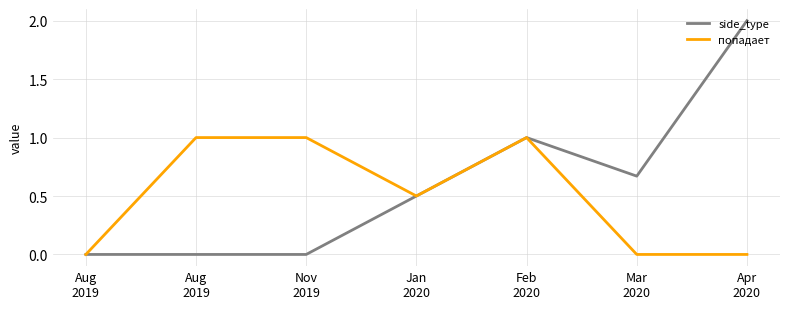

What is the difference between the попадает values at Aug
2019 and Mar
2020?

1.0